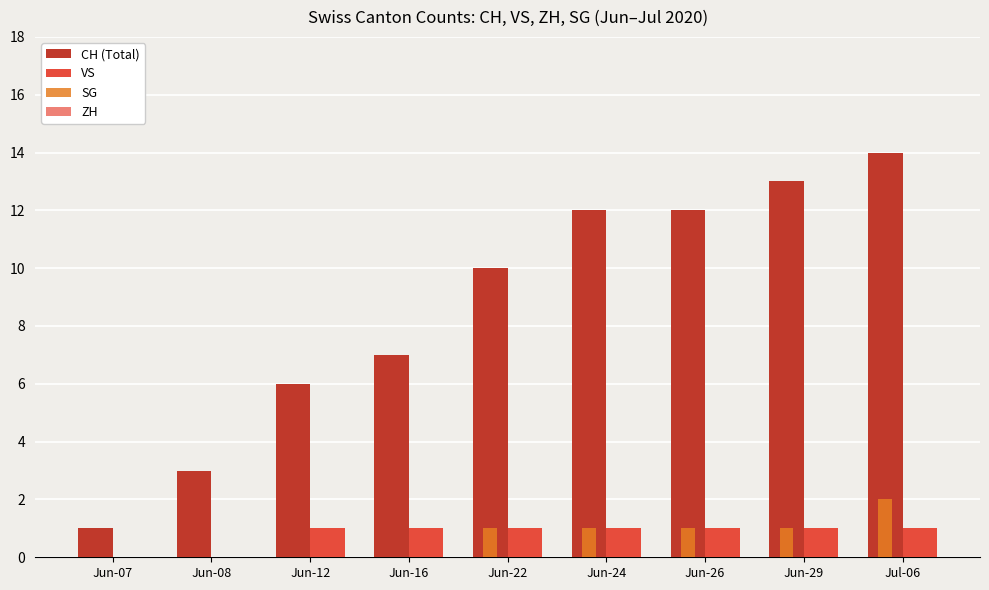

What is the difference between the maximum and minimum values in the VS series?

1